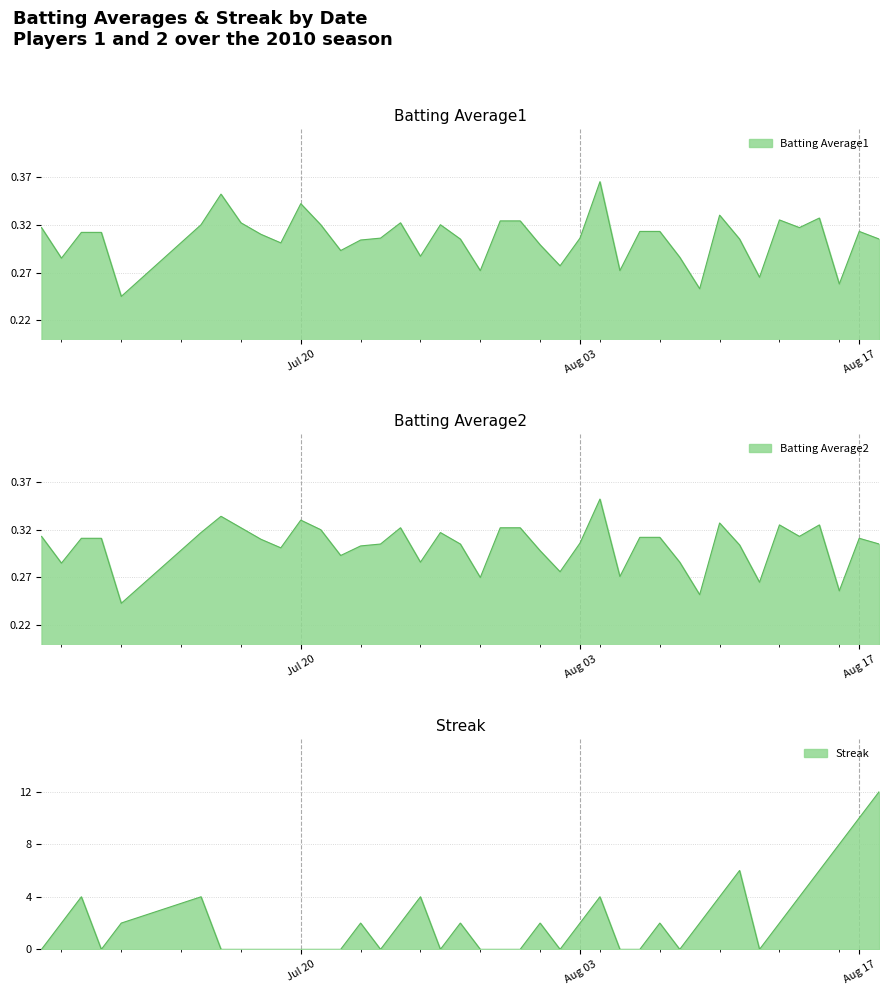

What is the label of the 8th point from the right?

2010-08-11